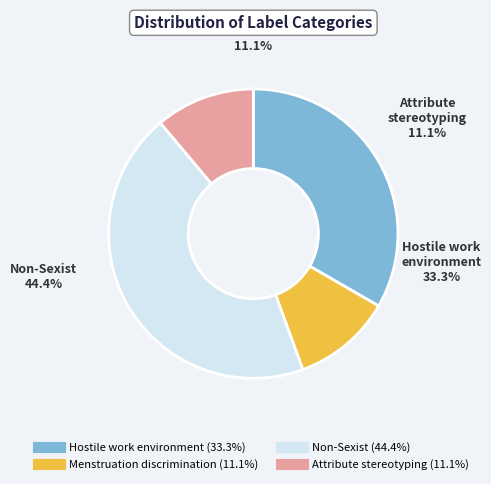

Does Non-Sexist represent more than half of the total?

No